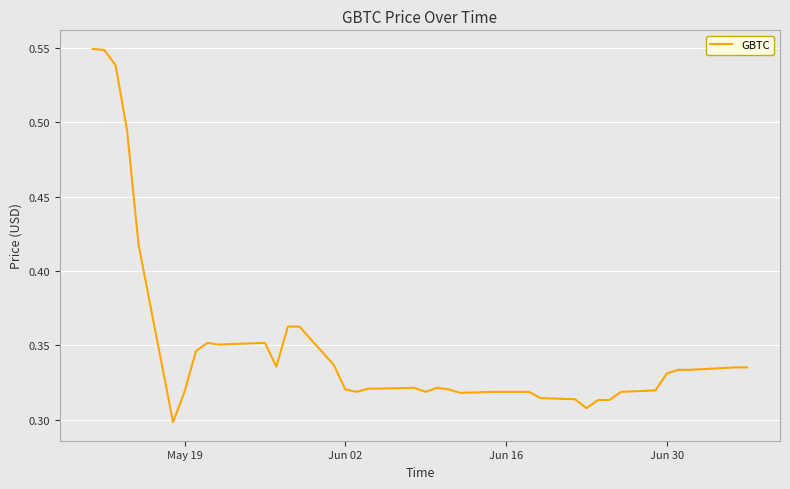

Does the chart have visible grid lines?

Yes